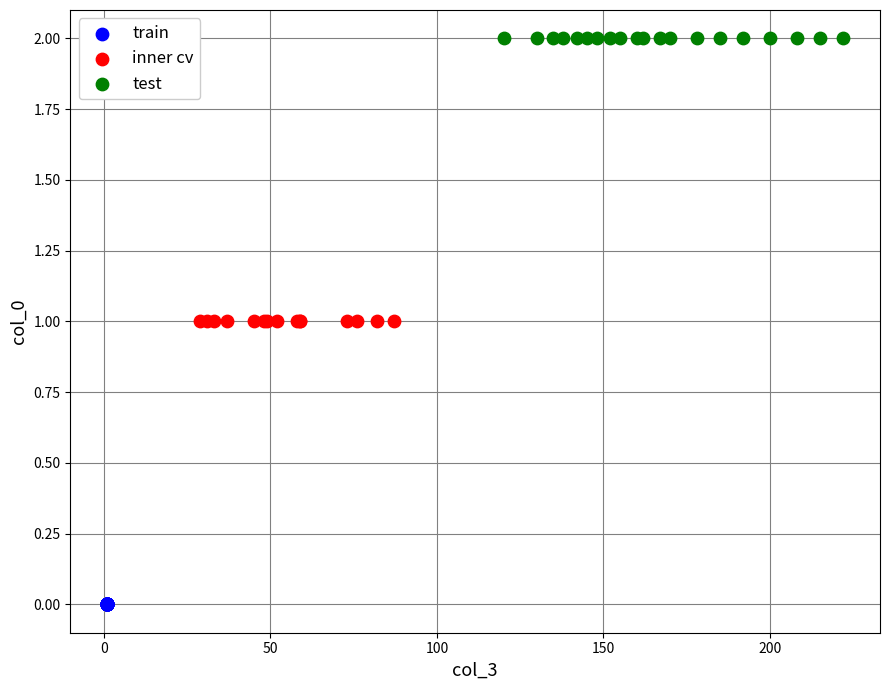

Which series reaches the minimum Y coordinate?

train